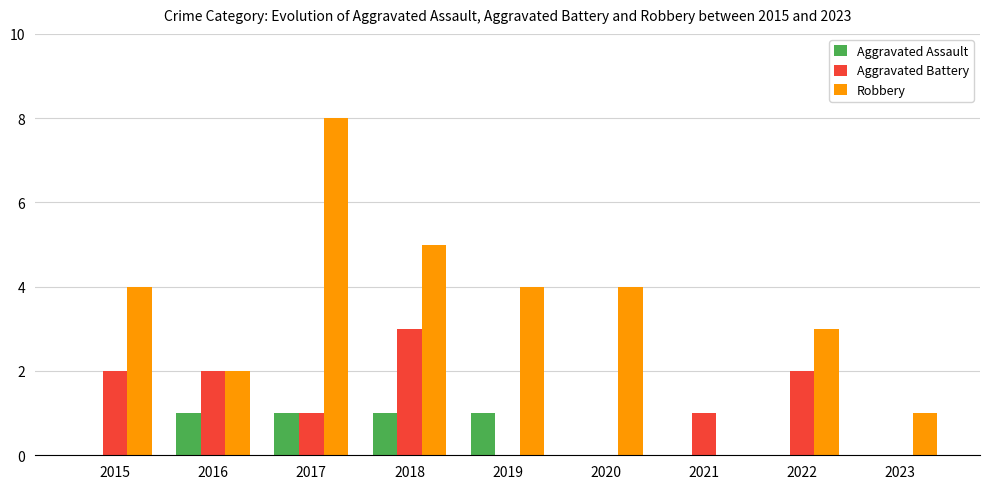

What are all the series names shown in the legend?

Aggravated Assault, Aggravated Battery, Robbery